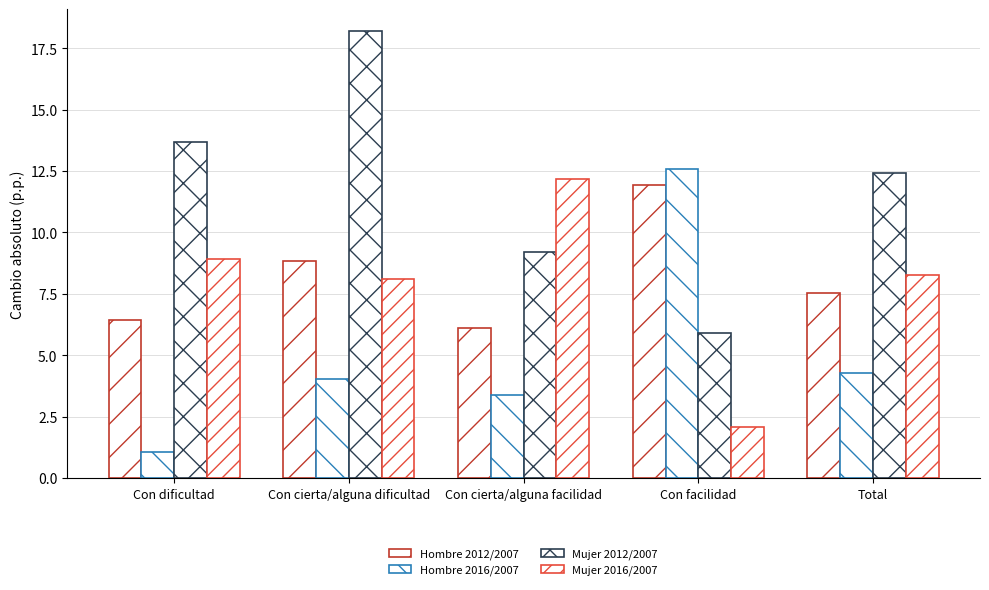

At which category is the sum across all series the highest?

Con cierta/alguna dificultad